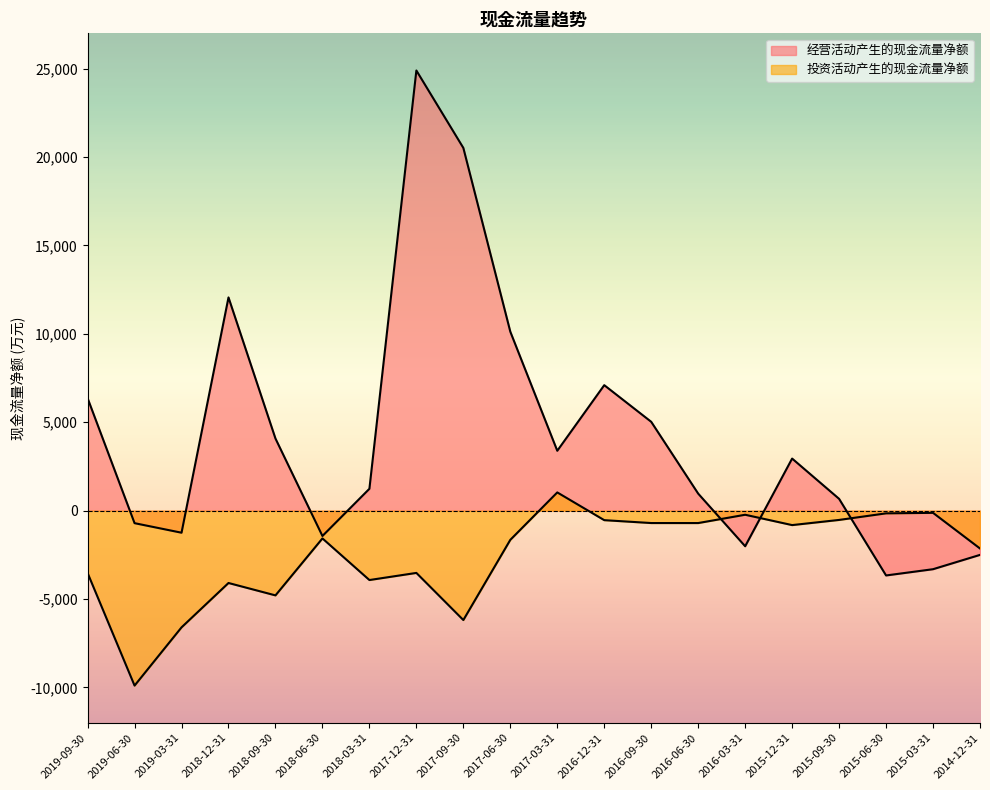

What is the total value across all series at 2017-09-30?

14332